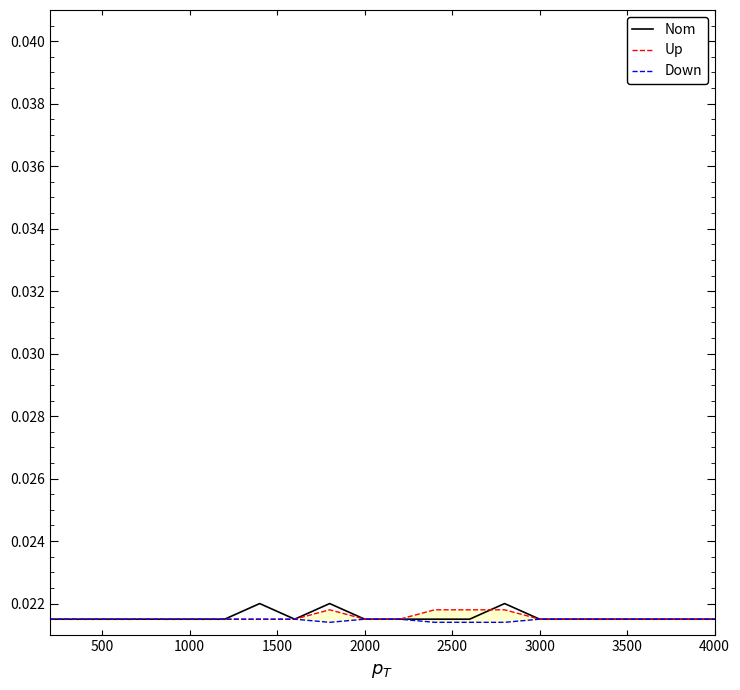

At which label does Nom reach its minimum?

500